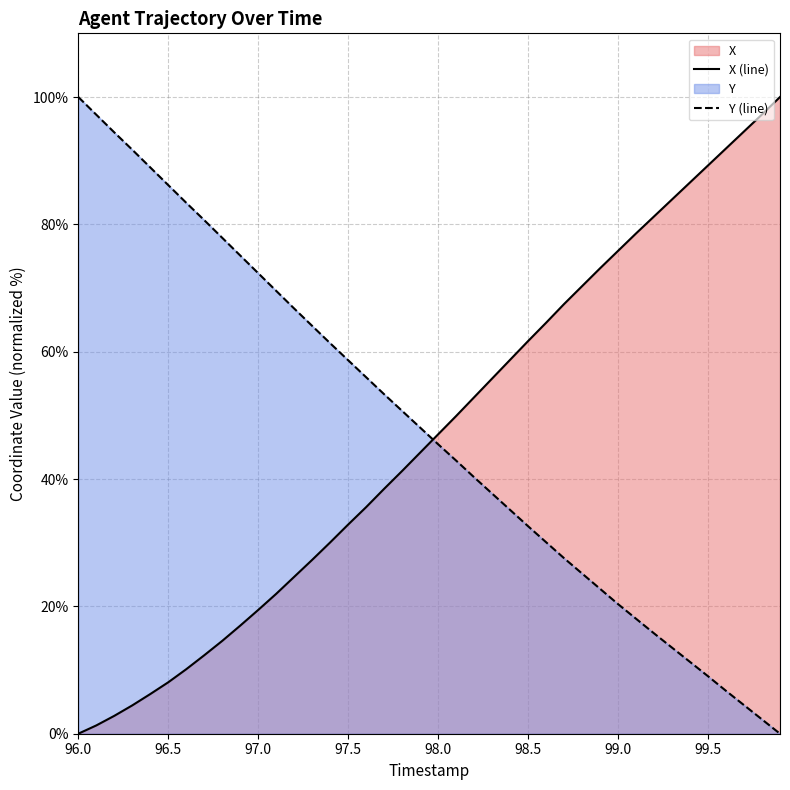

The X (line) series shows 8.1 at 96.5. True or false?

True